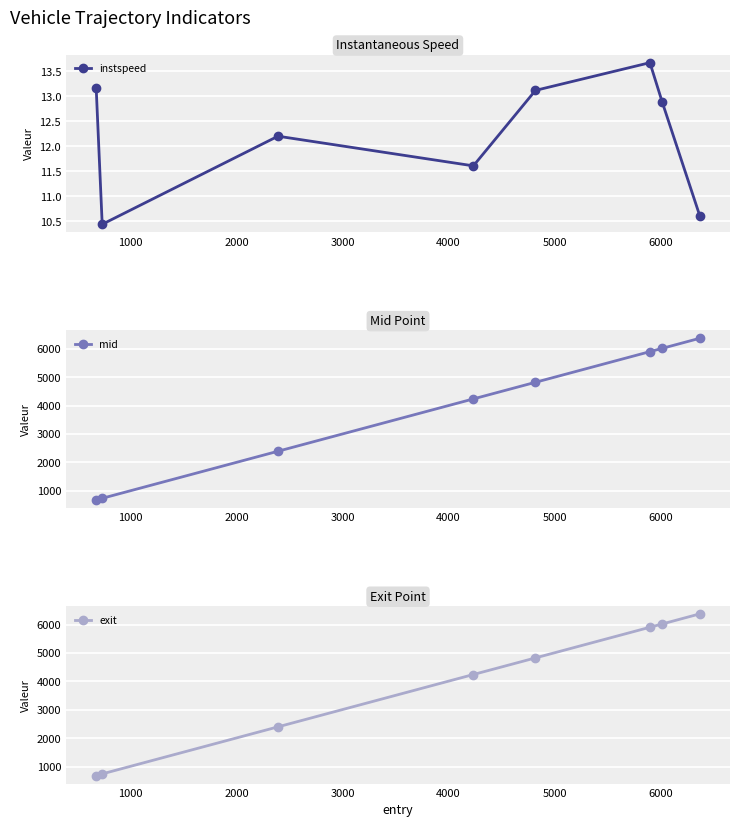

What is the highest value of the mid series?

6372.5